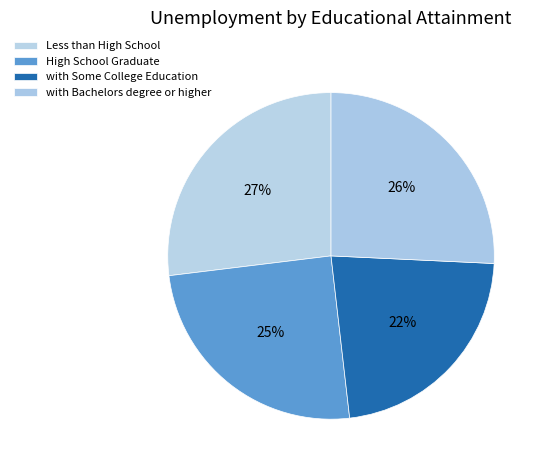

Rank the categories by value from lowest to highest.

with Some College Education, High School Graduate, with Bachelors degree or higher, Less than High School